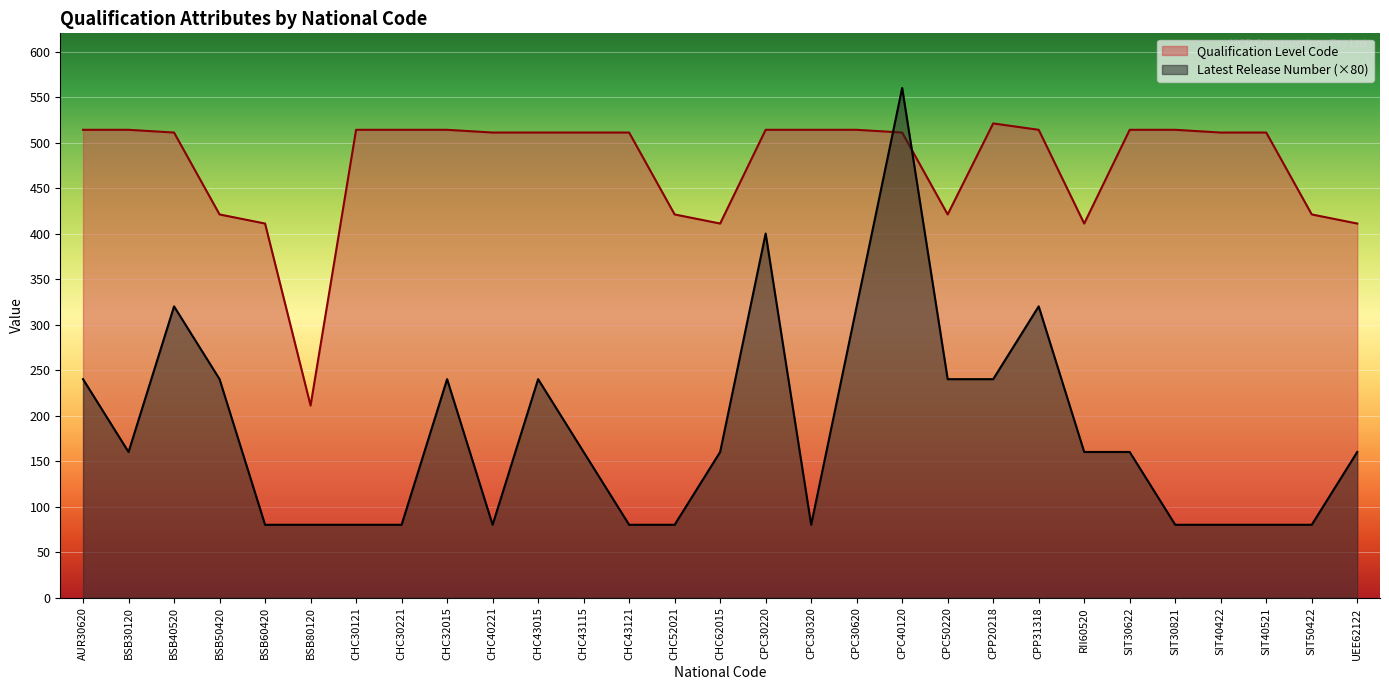

What is the value of the Latest Release Number point at the 15th from the left?

160